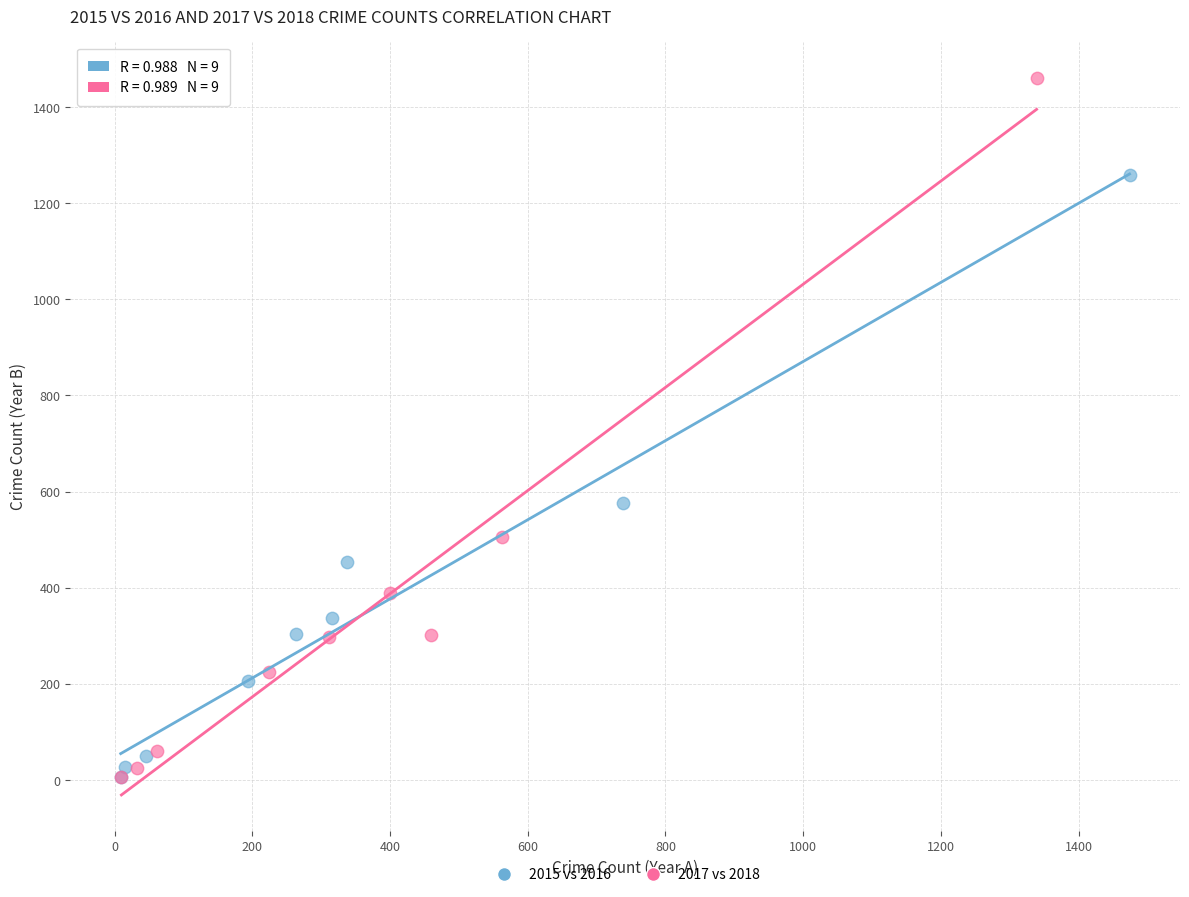

Which series reaches the maximum Y coordinate?

2017 vs 2018